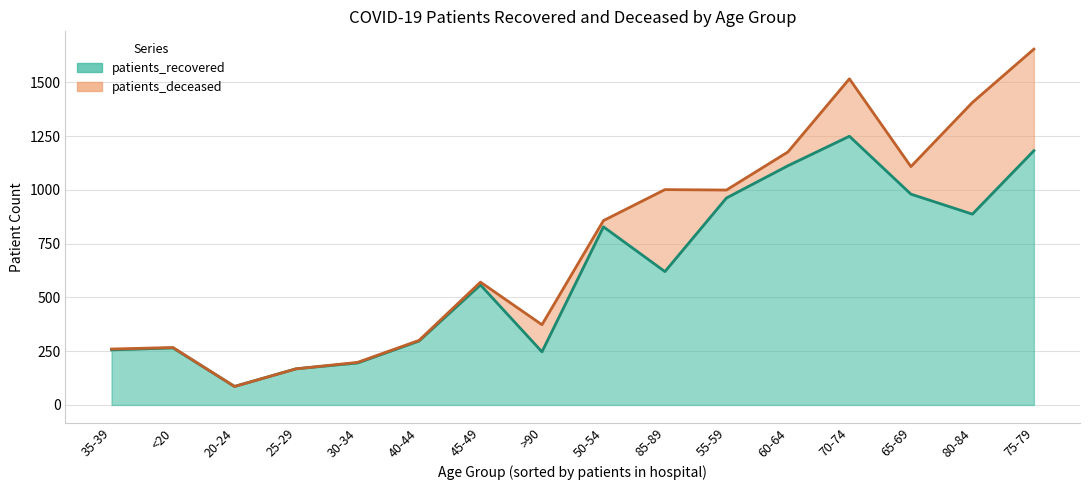

The patients_recovered series shows 543 at 55-59. True or false?

False